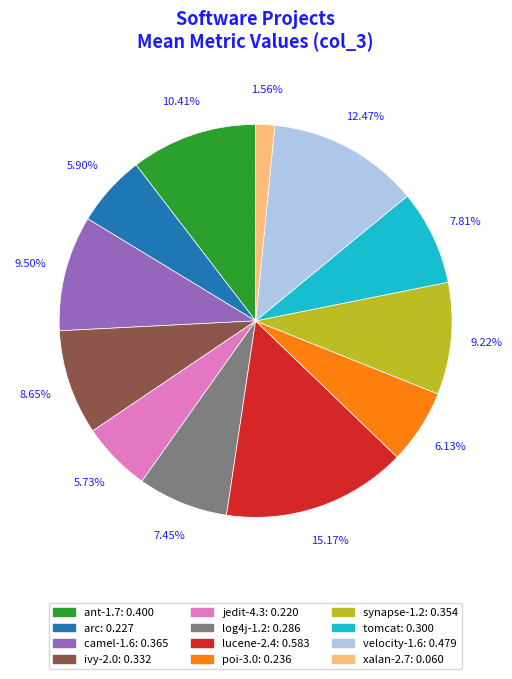

True or false: ant-1.7 accounts for 21% of the total.

False